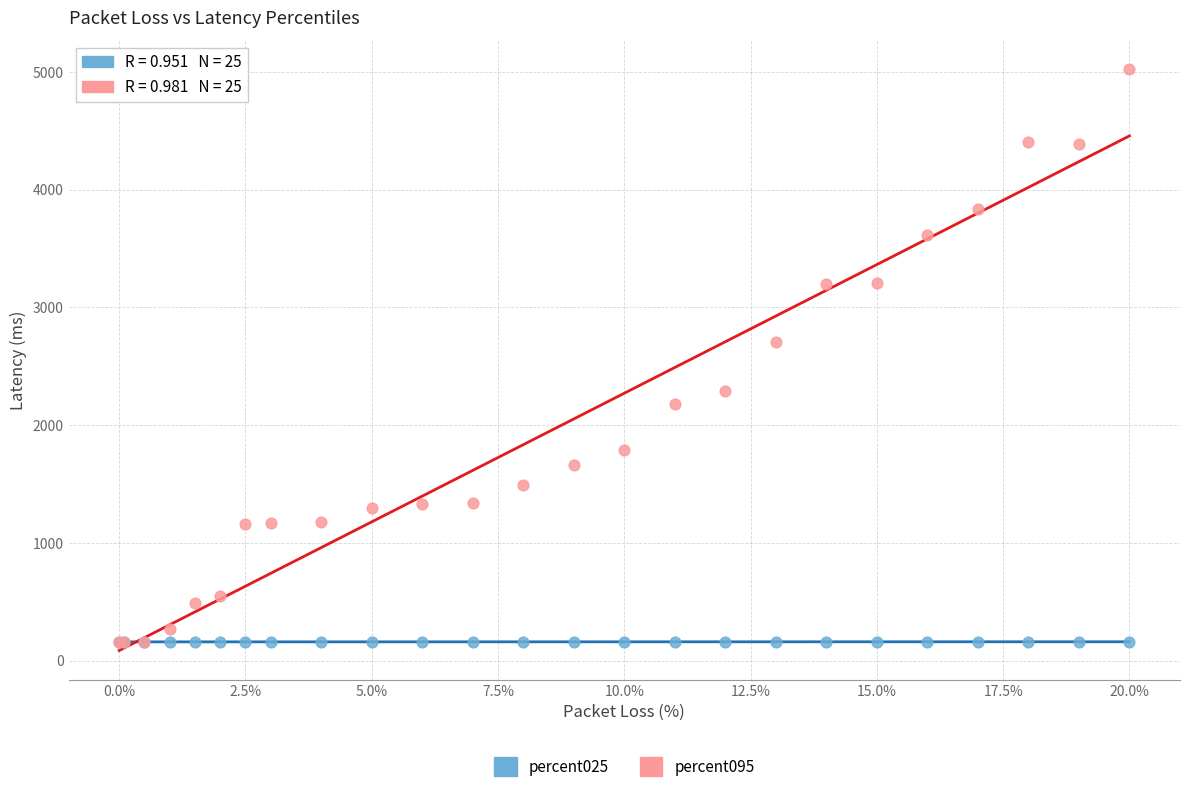

Across all series, what Y value is closest to 2589?

2701.1